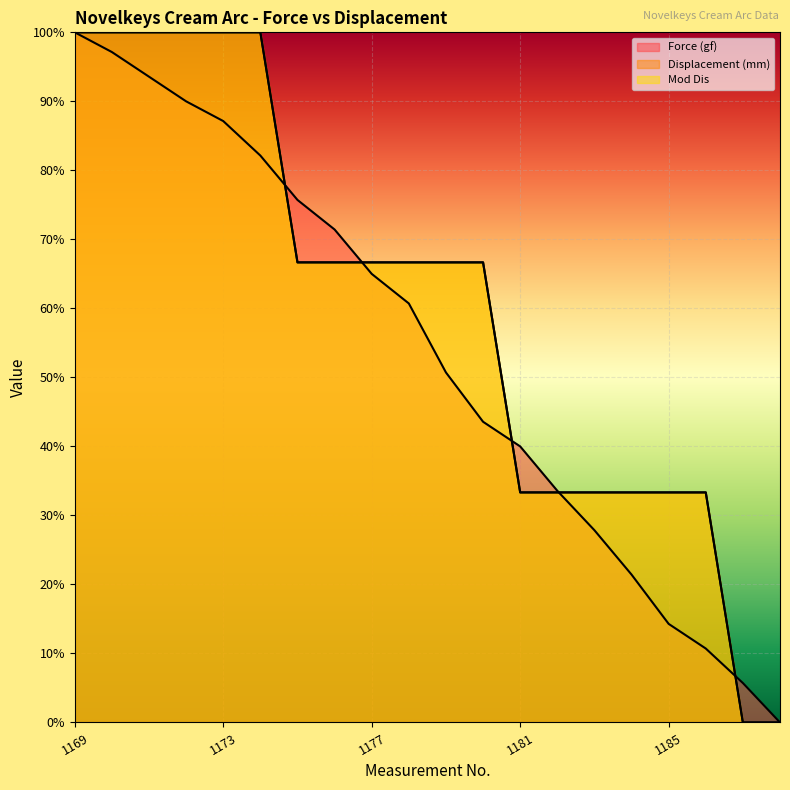

True or false: Force (gf) and Mod Dis cross at least once.

True